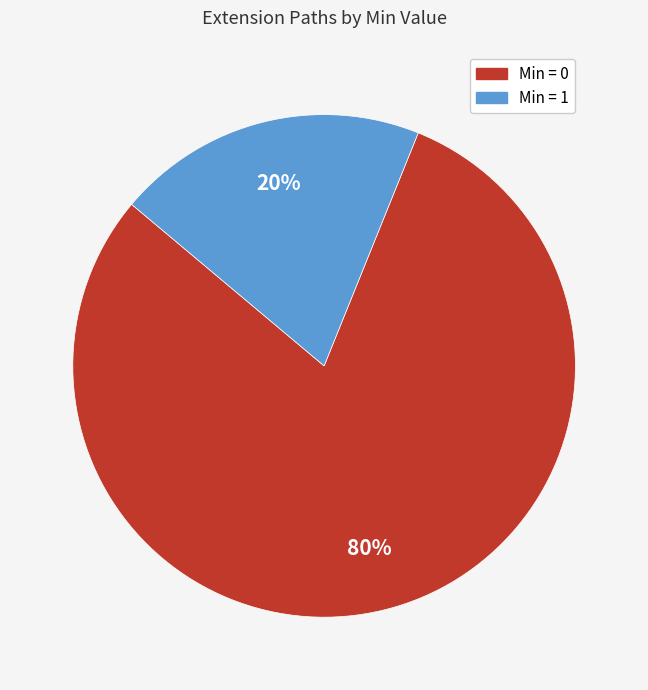

Is there a majority slice in this chart?

Yes